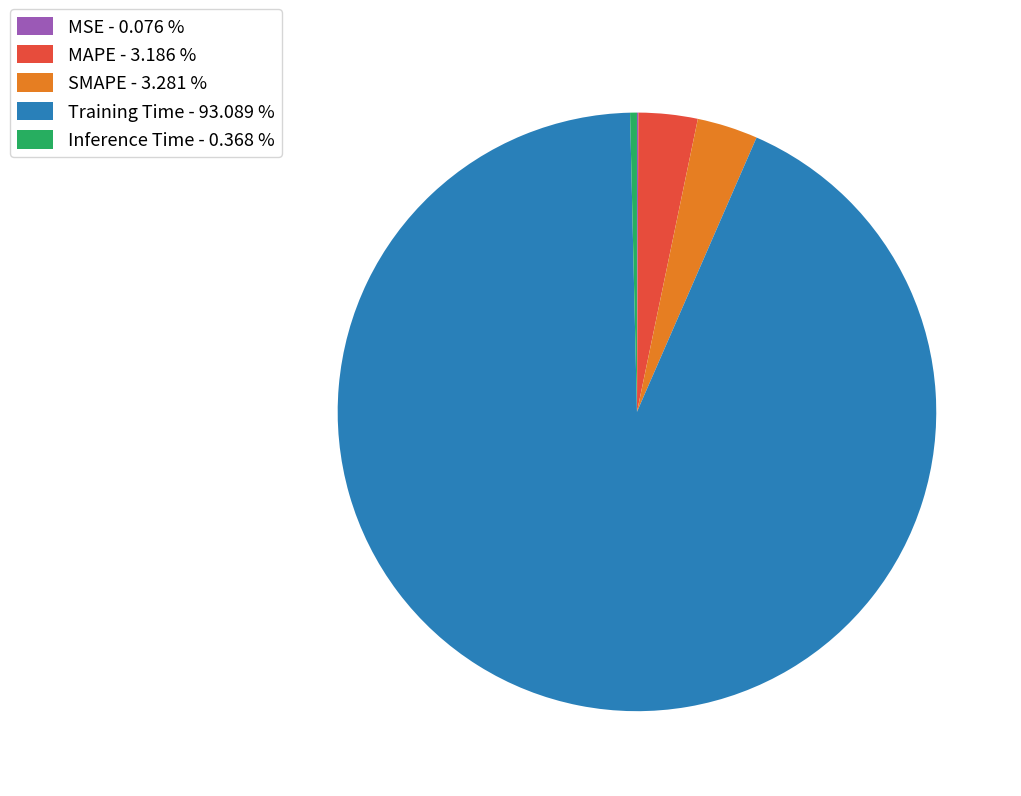

Combined, do MAPE - 3.186 % and SMAPE - 3.281 % account for over 50%?

No